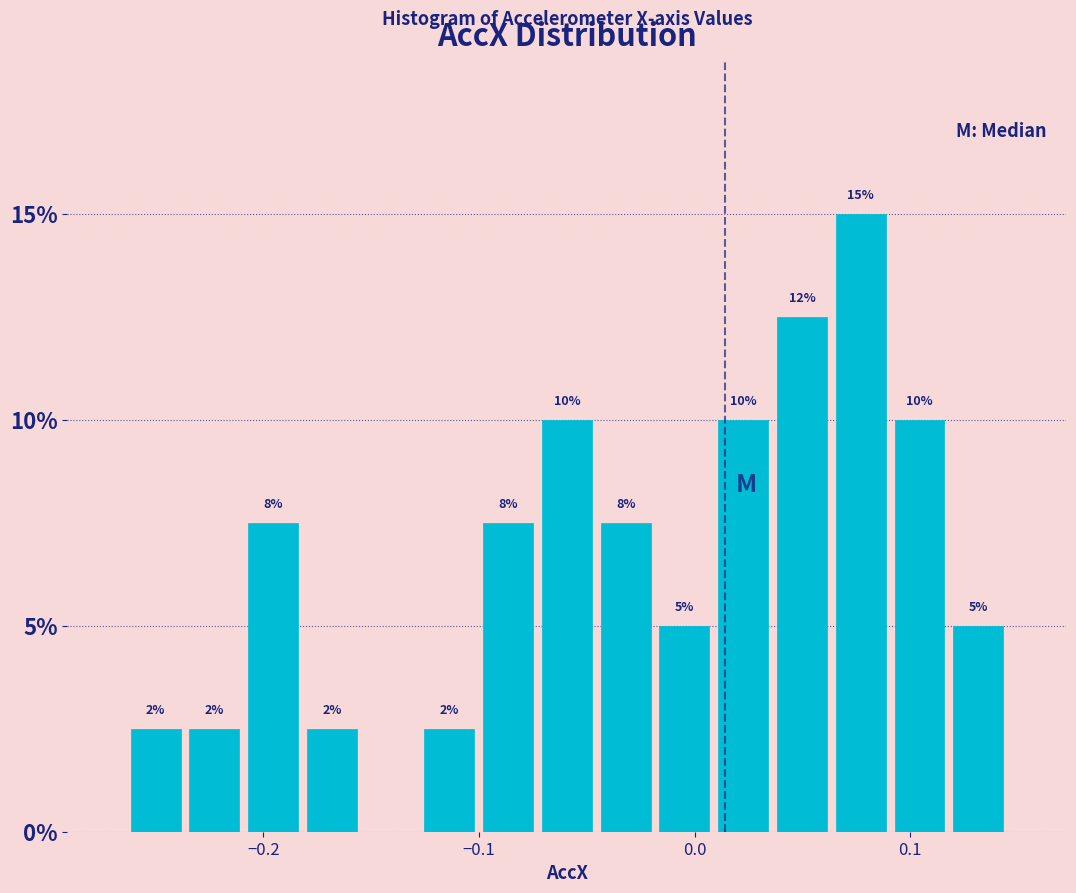

Read against the x-axis, roughly where is the centre of the tallest bar?

0.08